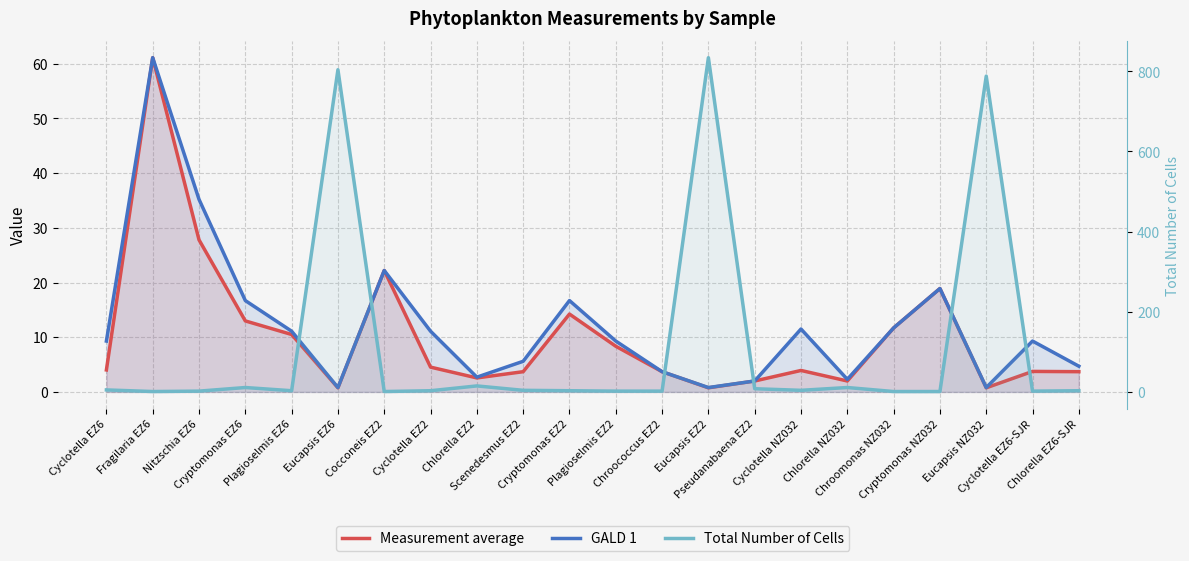

What are all the series names shown in the legend?

Measurement average, GALD 1, Total Number of Cells